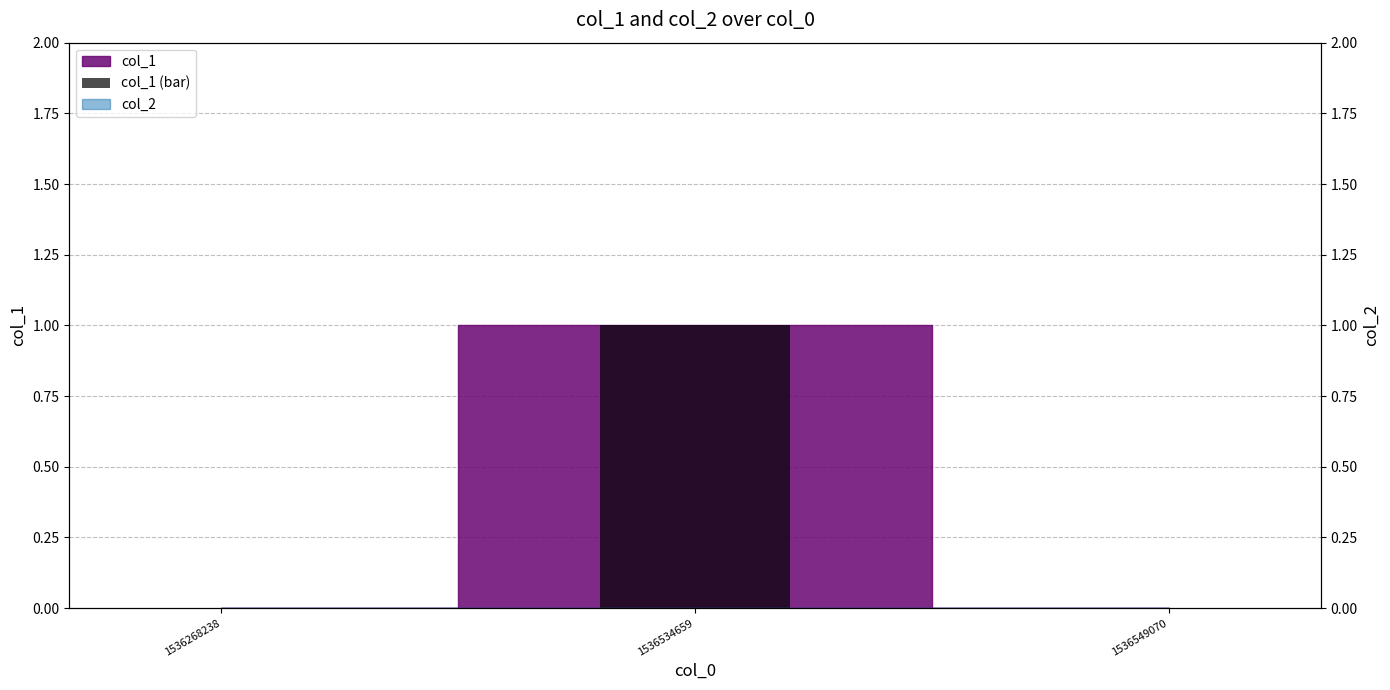

Reading left to right, what are all the values shown in this chart?

0	1	0